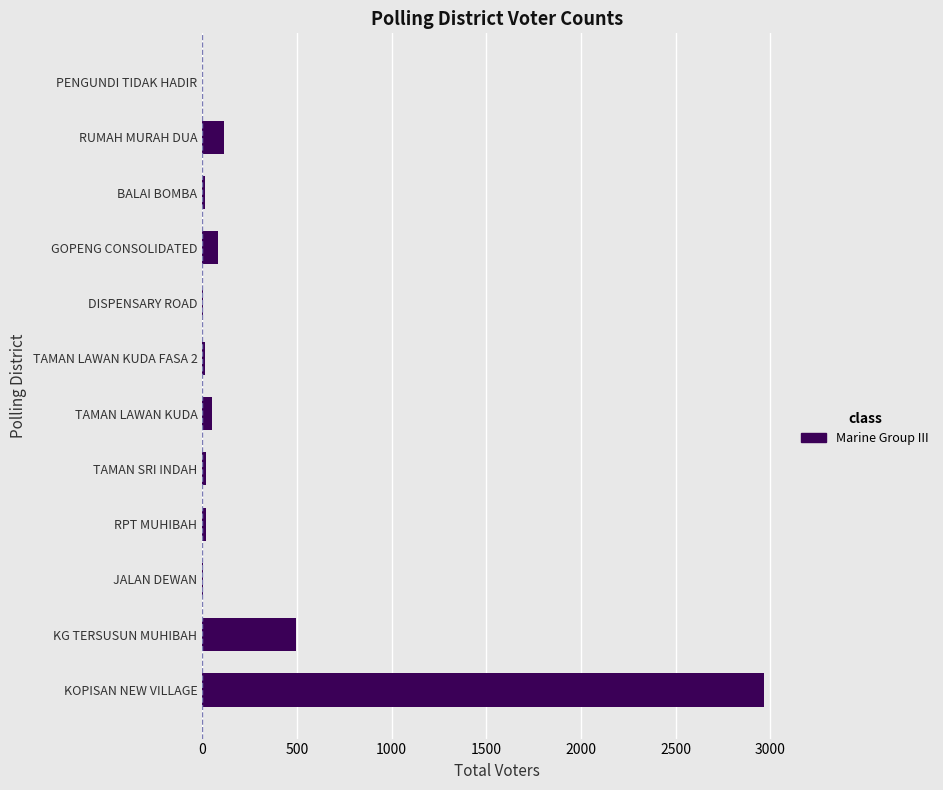

Are the bars grouped side by side (vs. stacked)?

No